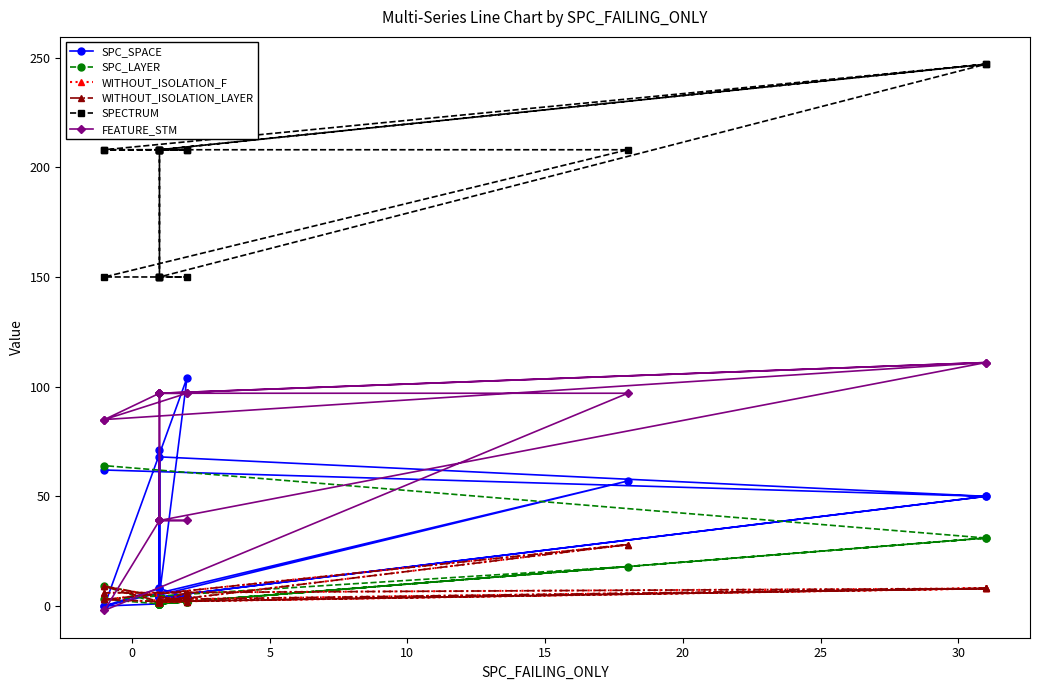

Does the chart have visible grid lines?

No